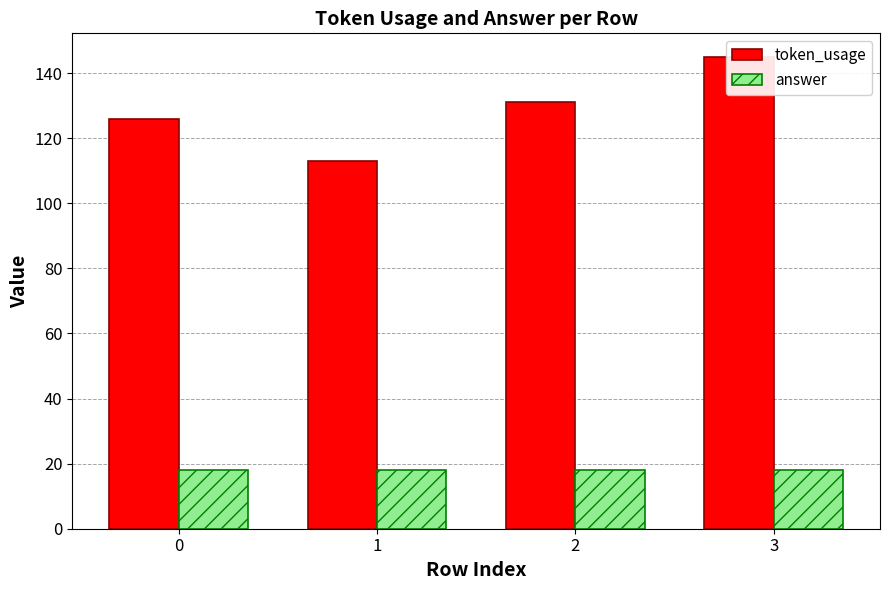

What are all the series names shown in the legend?

token_usage, answer